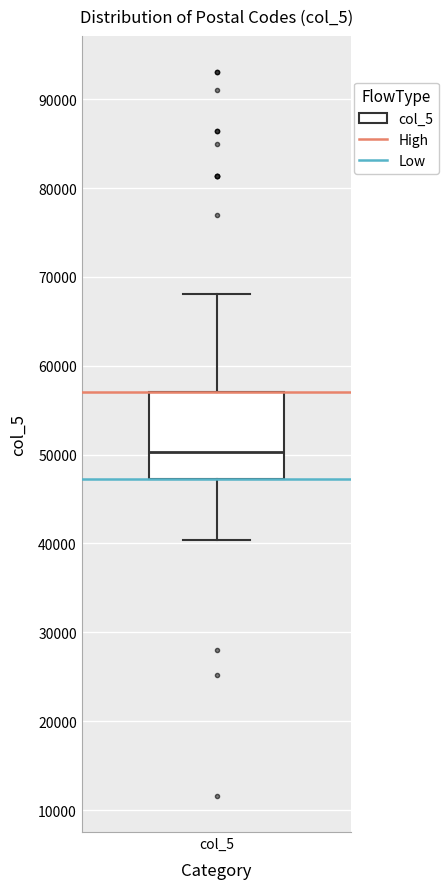

Transcribe this box plot: give where the median line is, the range the box spans, and where the two whiskers end, as read against the y-axis. The values are not printed on the chart, so give them approximately, as read against the axis.

median 50000, box 47000 to 57000, whiskers 40000 to 68000